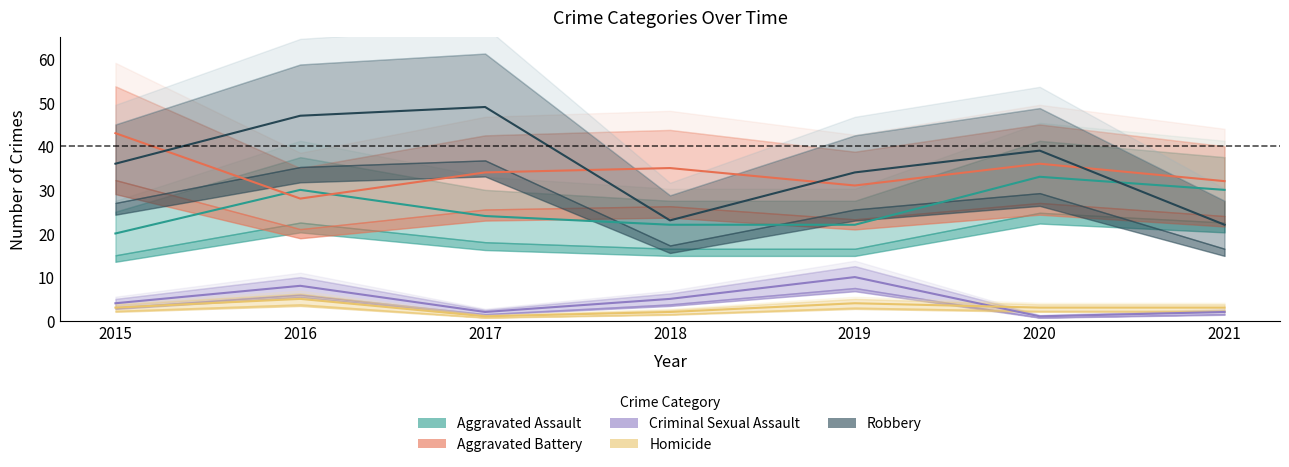

What is the total value across all series at 2015?

106